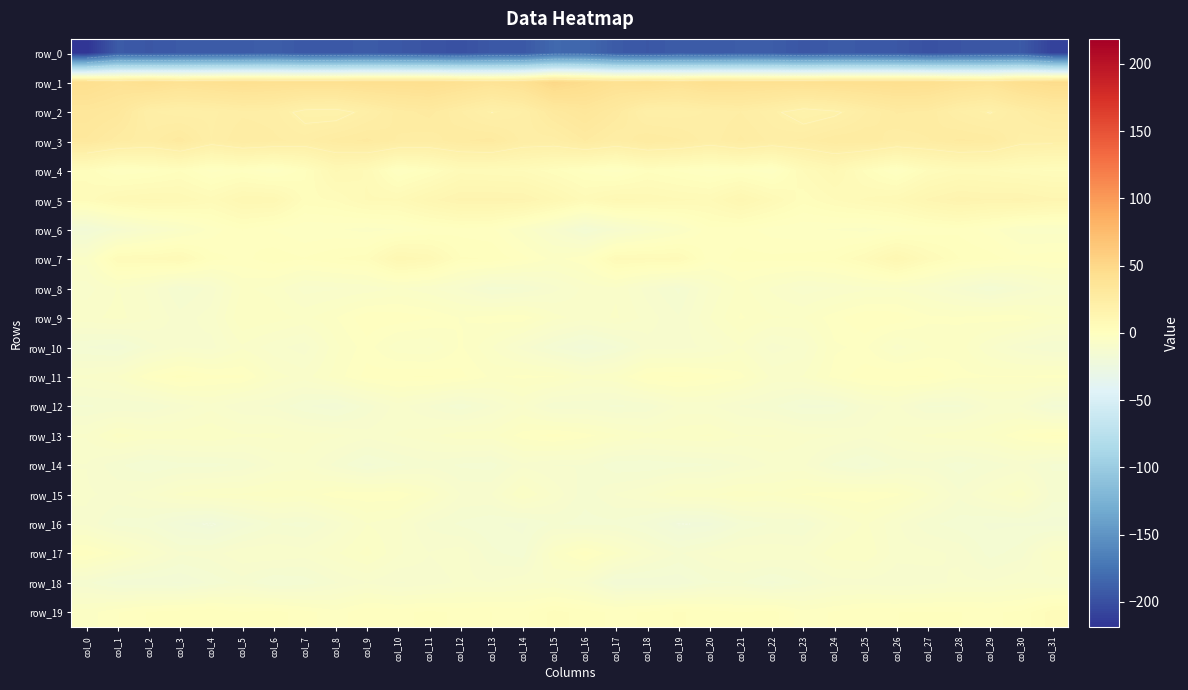

What is the spread (max minus min) of values at col_16?

228.7